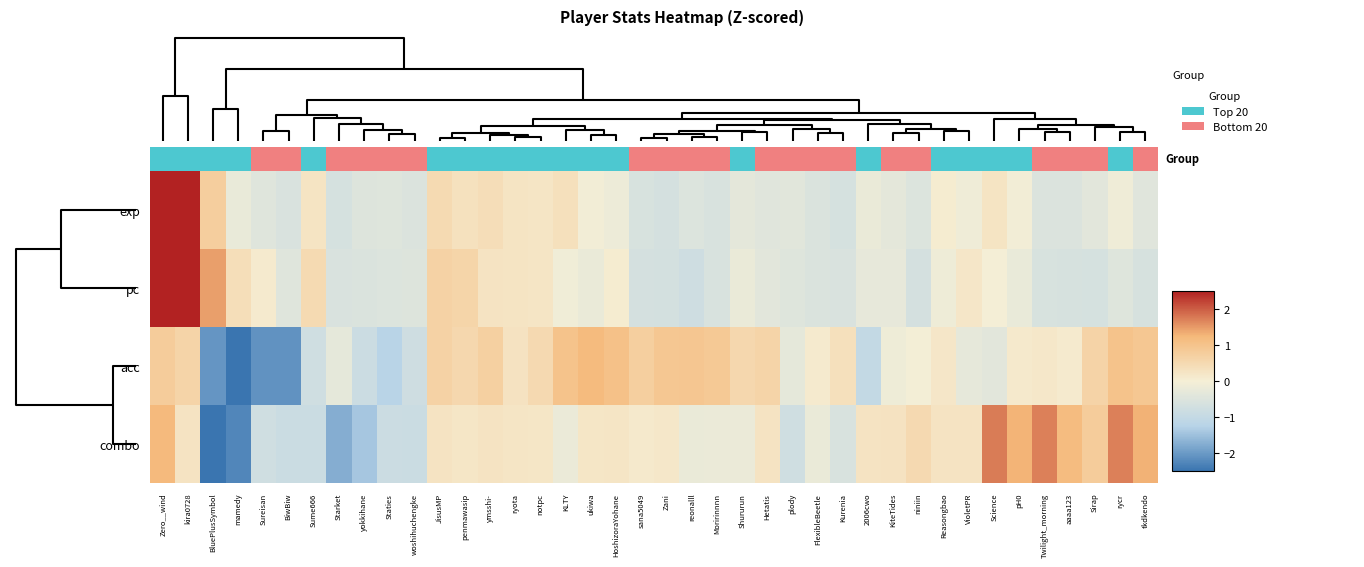

How many values in the acc series are below 0?

15